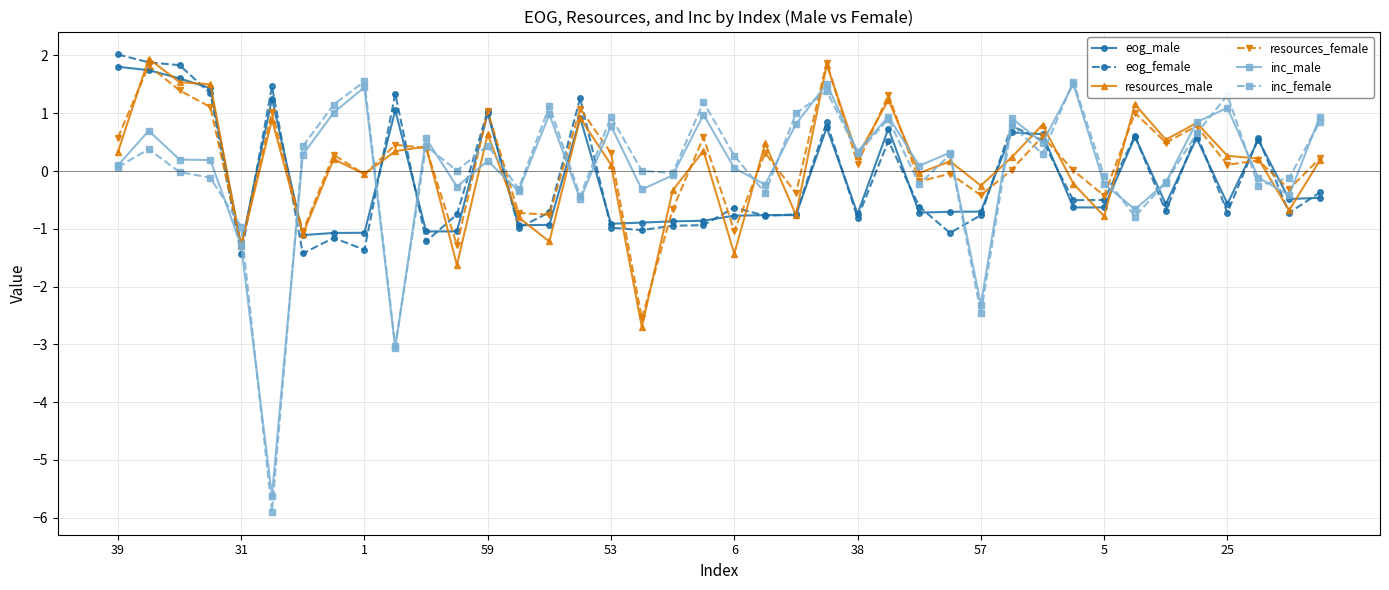

What is the minimum value shown in the chart?

-5.9